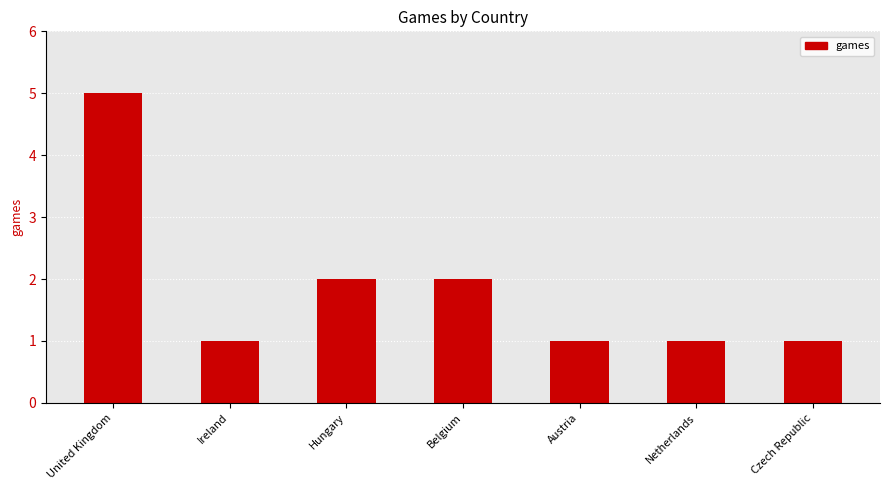

Which category has the highest value across all series?

United Kingdom